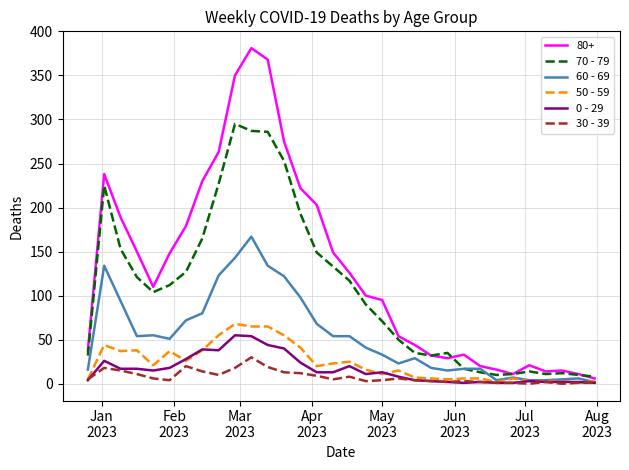

Which series has the widest spread of values?

80+